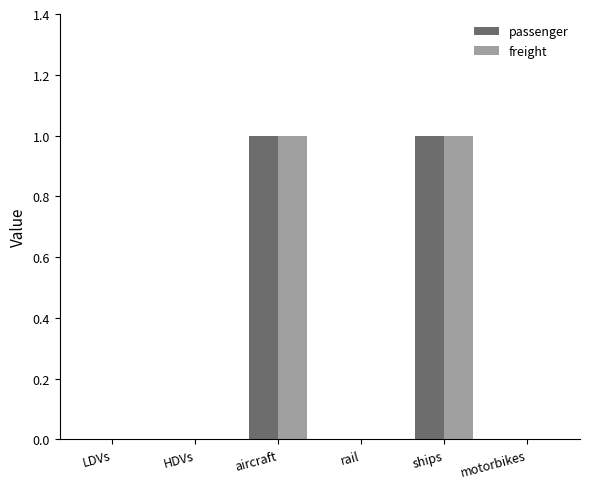

Is the value of freight at motorbikes greater than the value of passenger at ships?

No